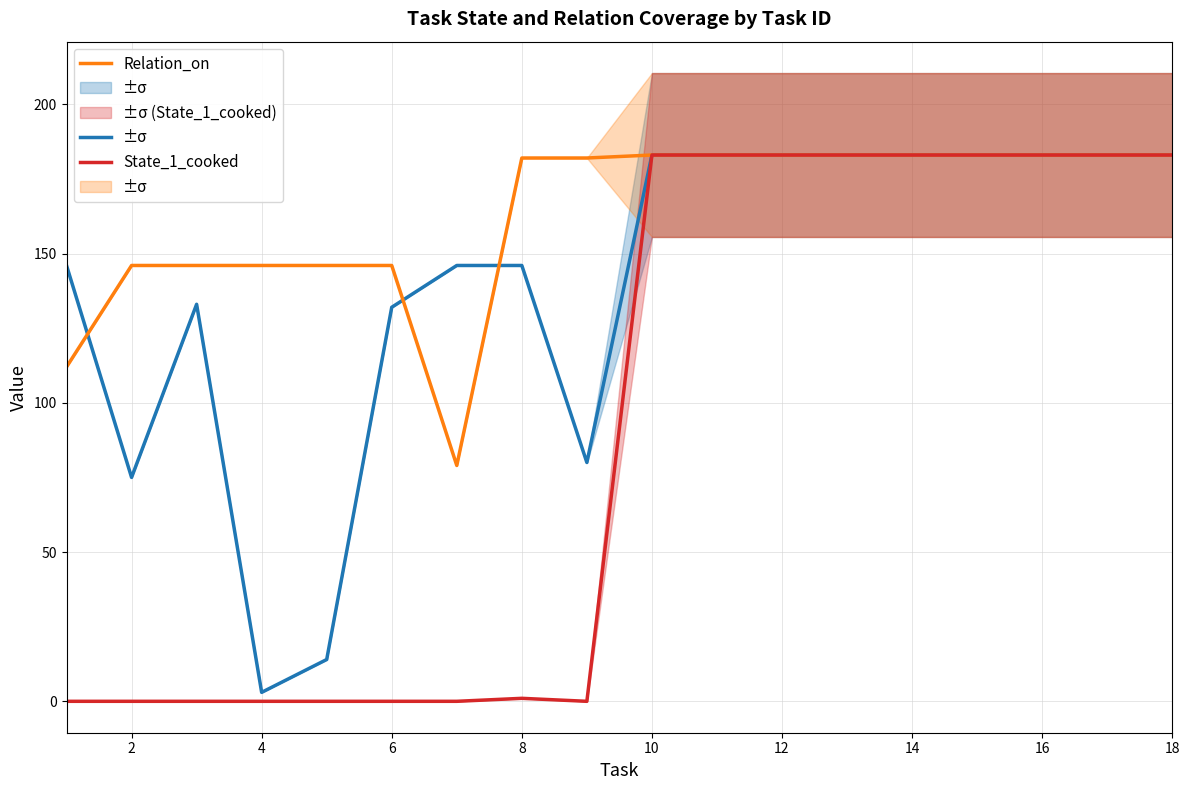

How many interior local valleys does the Relation_on series have?

1